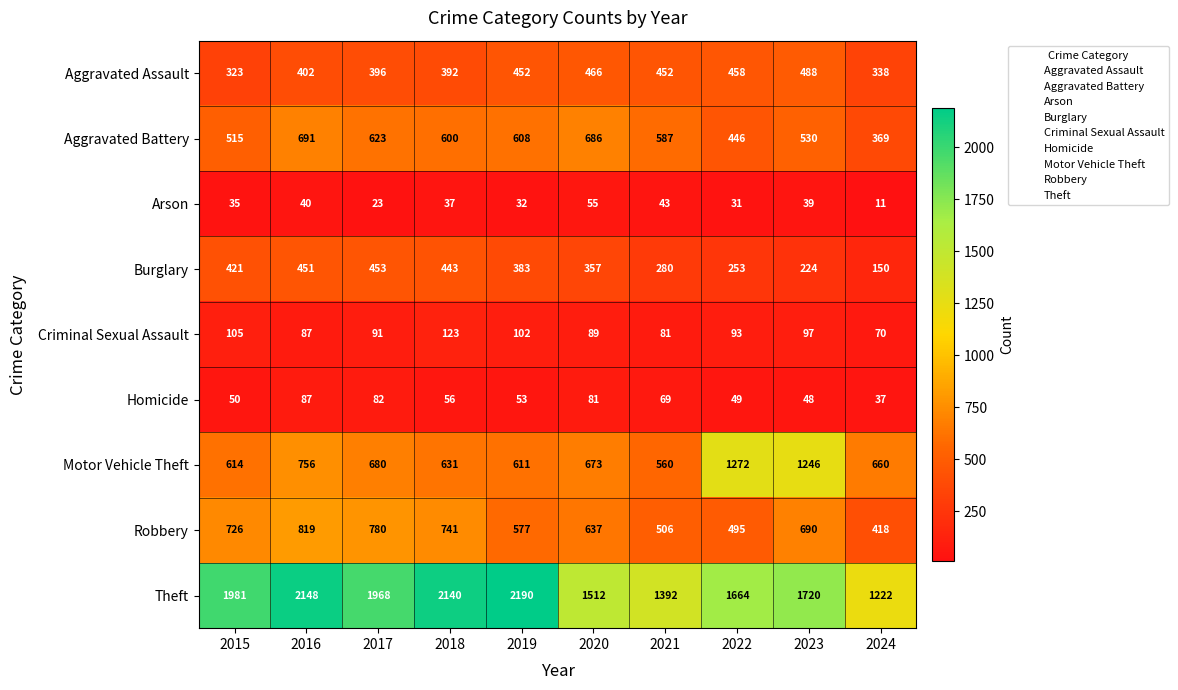

What value does the Aggravated Battery series have at 2017?

623